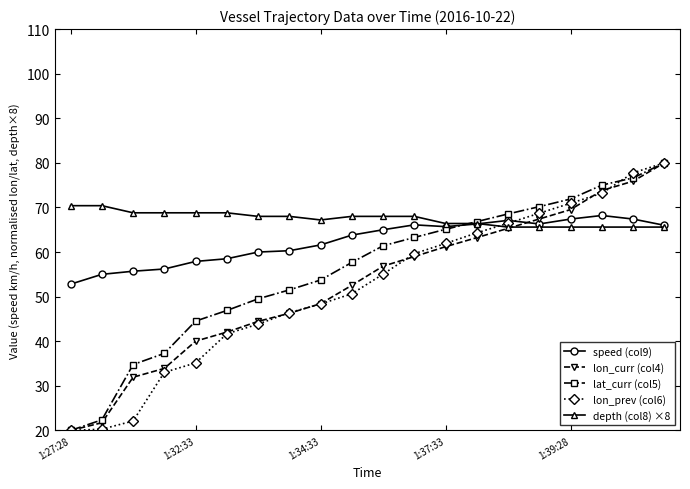

What is the smallest value displayed?

20.0